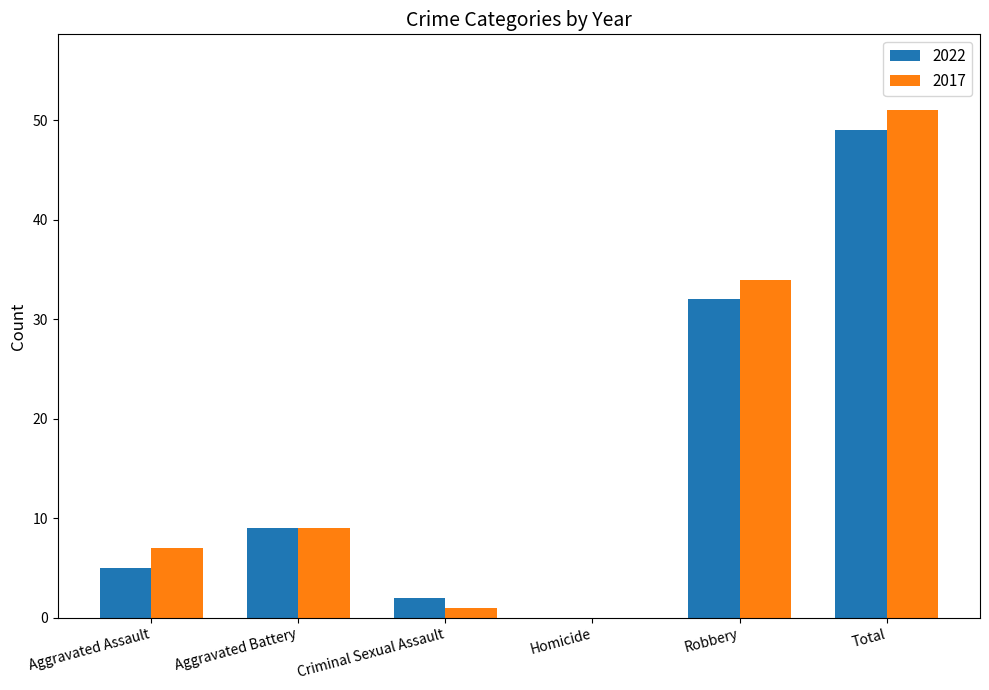

The 2017 series shows 16 at Total. True or false?

False